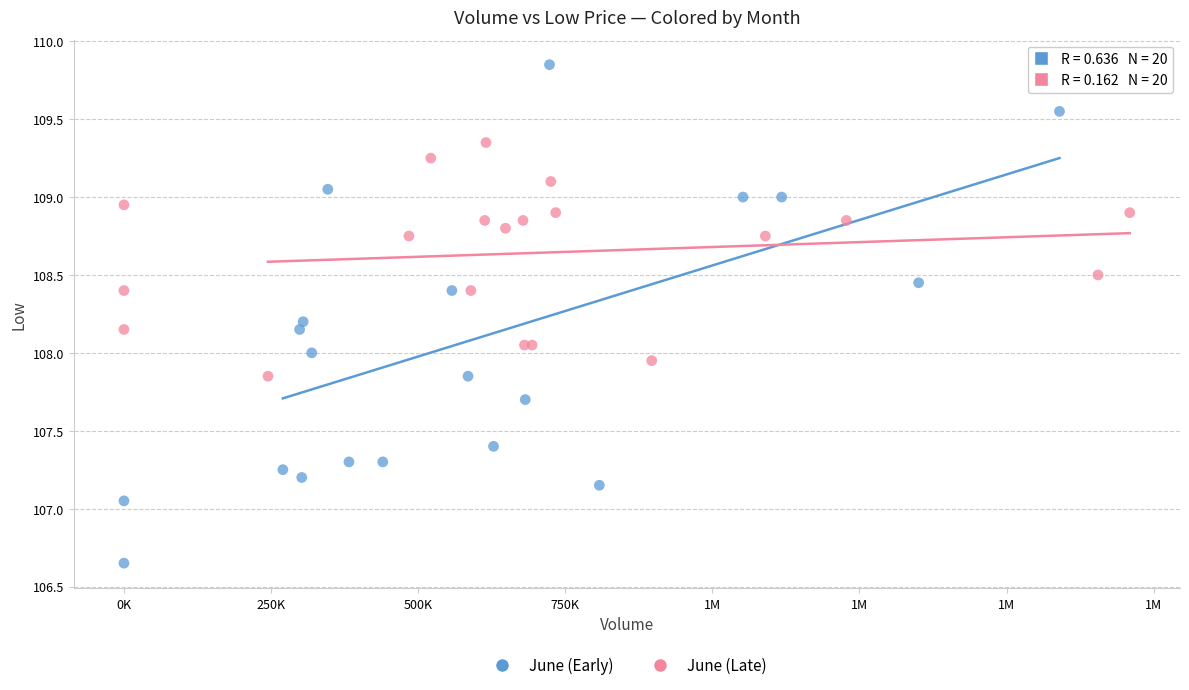

Which series has the largest Y range (max minus min)?

June (Early)